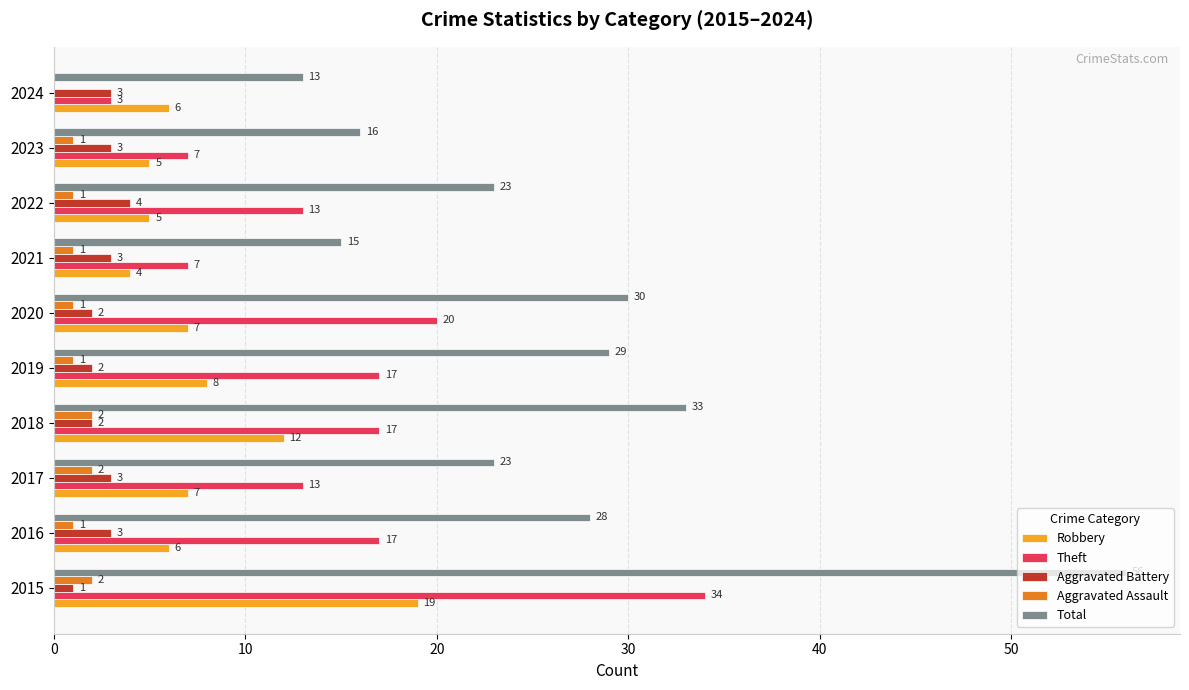

What is the sum of all Robbery values?

79